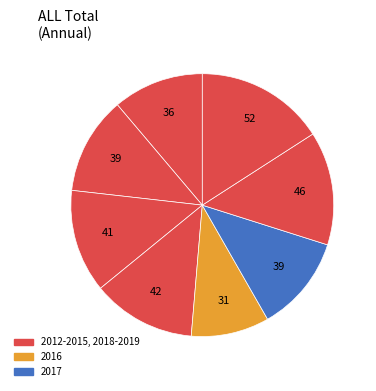

How many segments does this pie chart have?

8